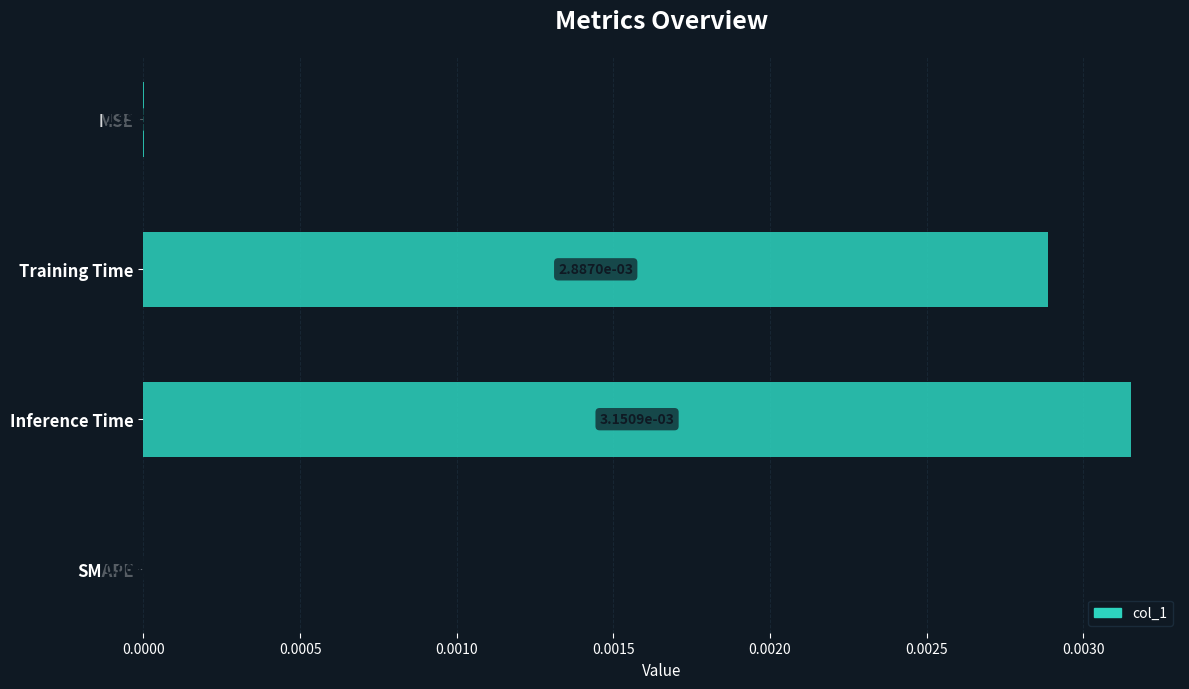

Are the bars horizontal?

Yes